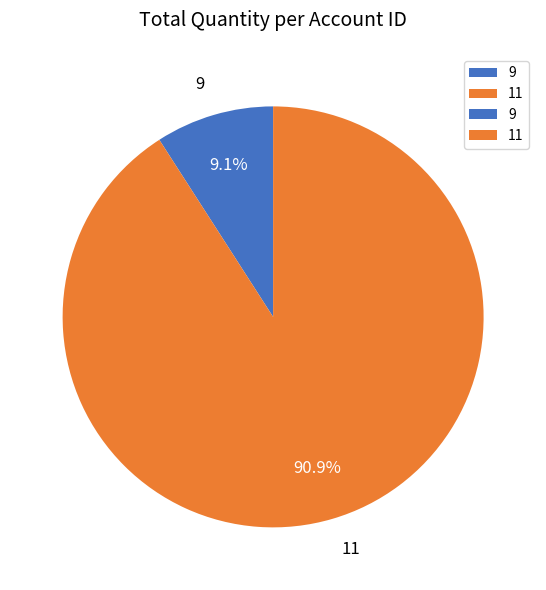

Rank the categories by value from highest to lowest.

11, 9